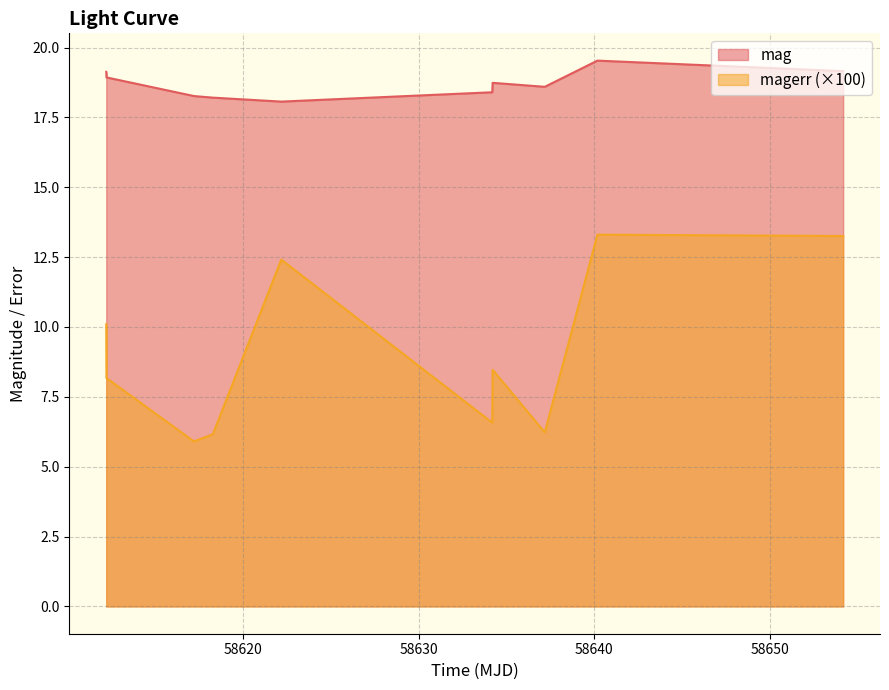

True or false: mag and magerr intersect in this chart.

False